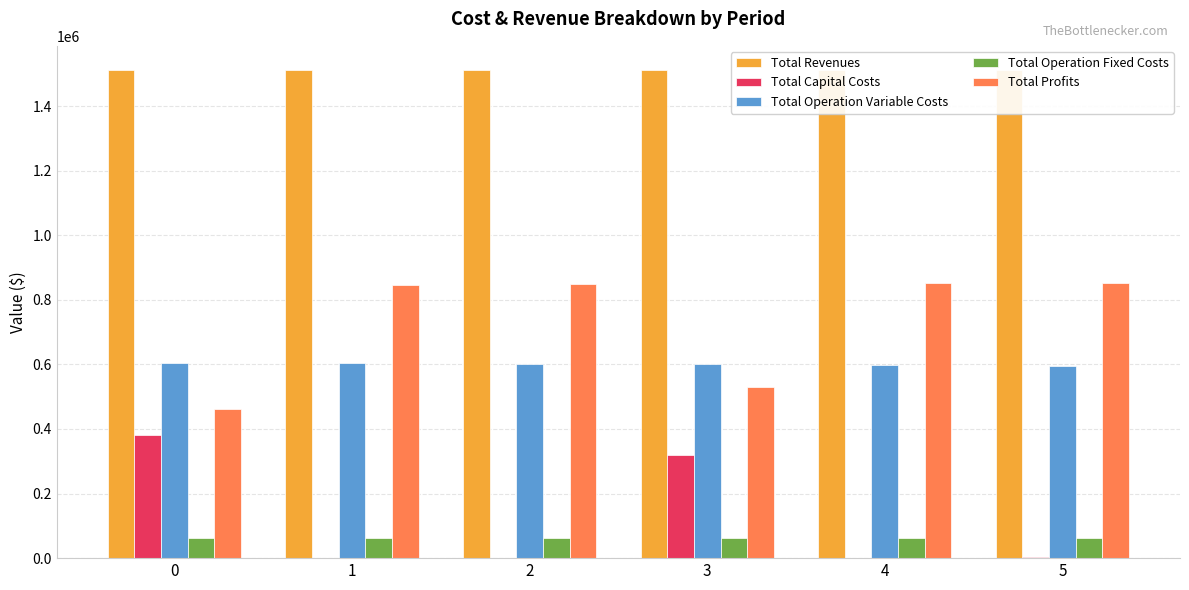

How many data points in Total Profits are above 848062?

3